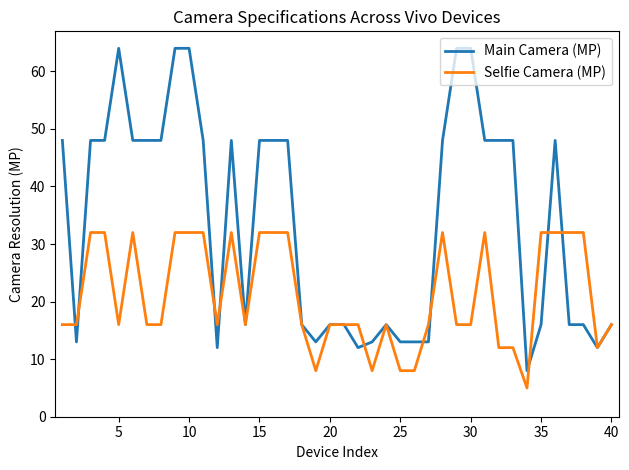

What is the minimum value for Selfie Camera (MP)?

5